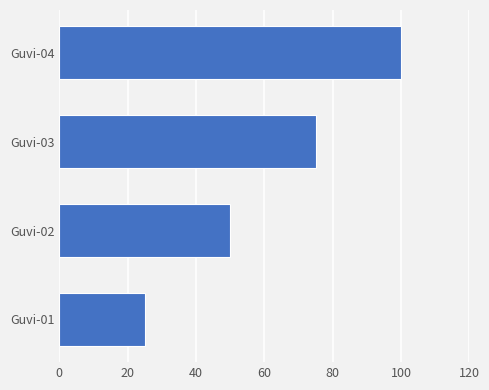

At which label is the value closest to 62?

Guvi-02